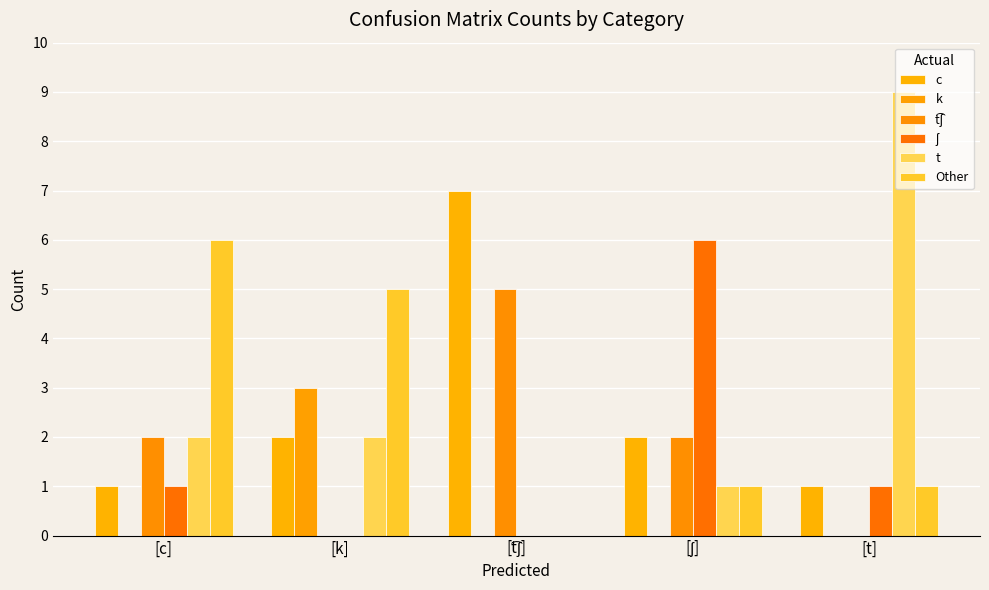

What is the difference between the second highest and minimum values in the ʃ series?

1